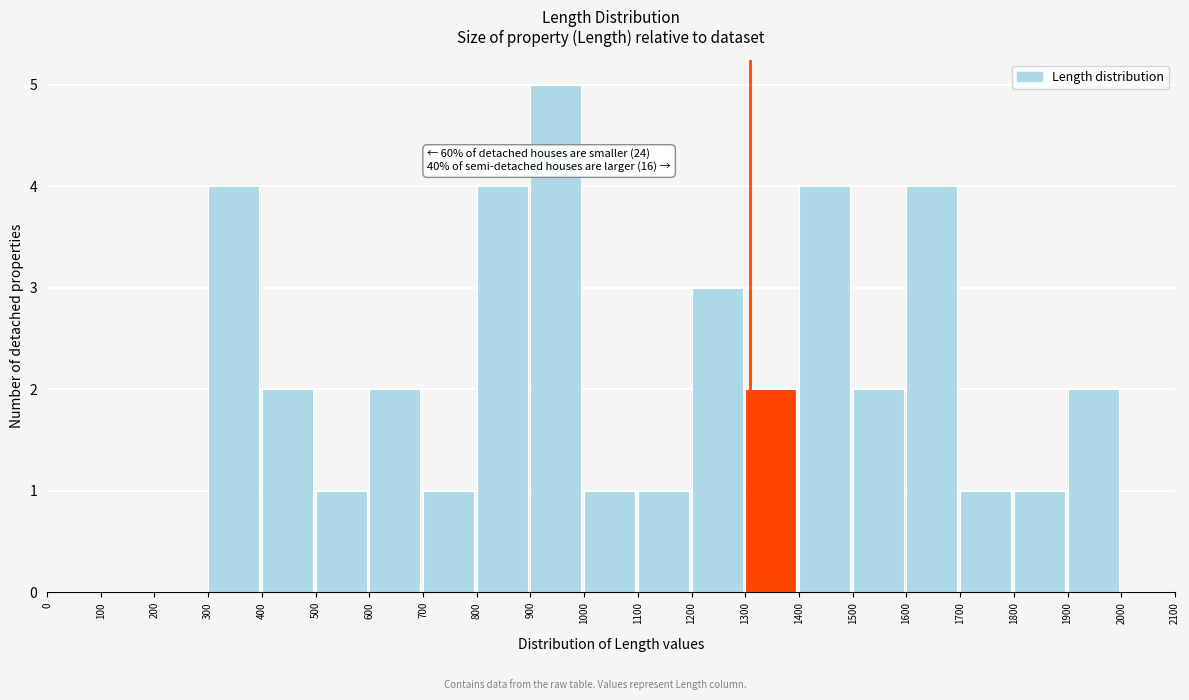

Over which range of the x-axis is the bar tallest?

900 to 1000